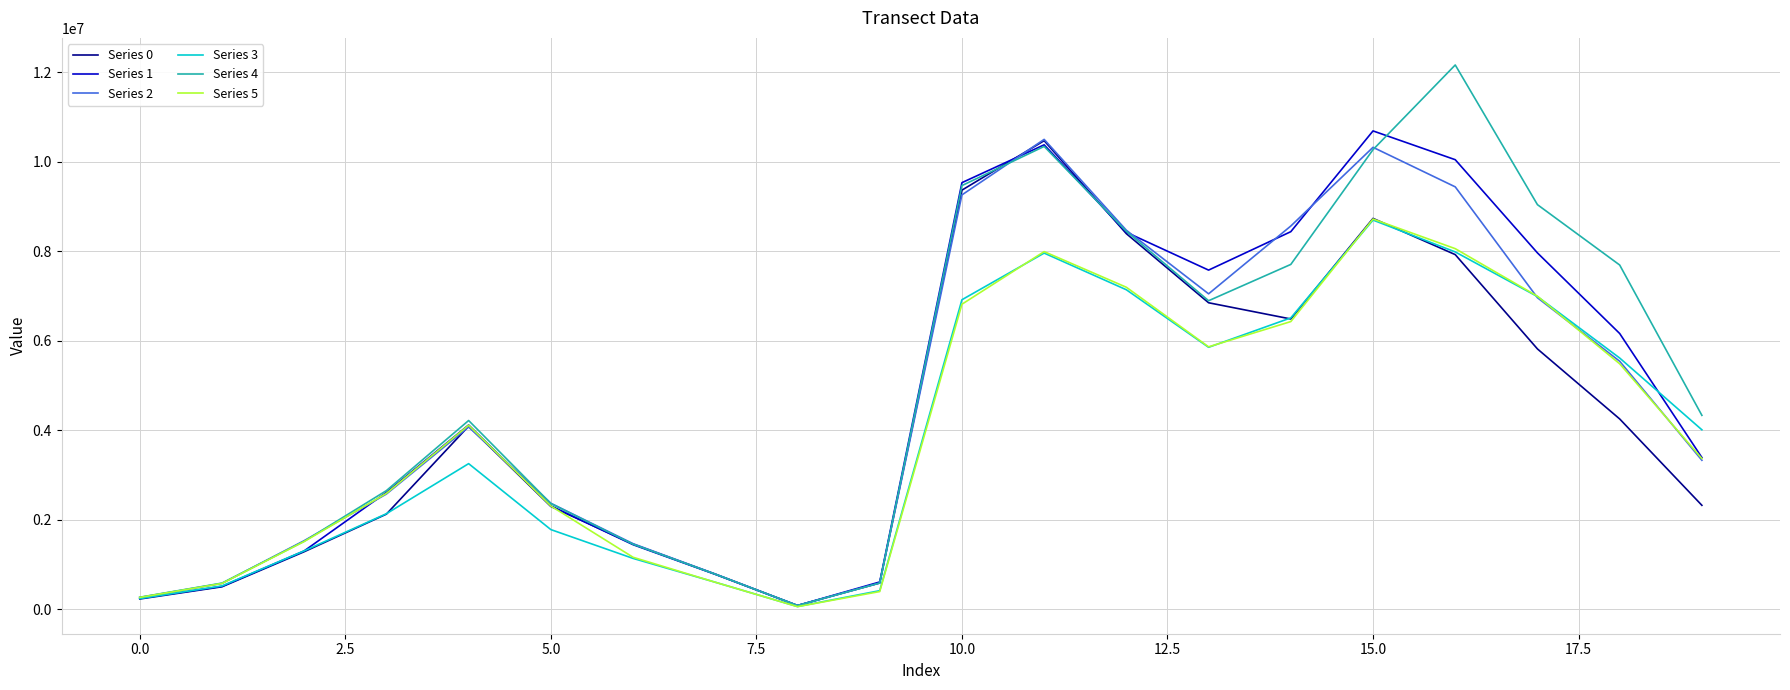

What is the highest value of the Series 0 series?

10468705.8